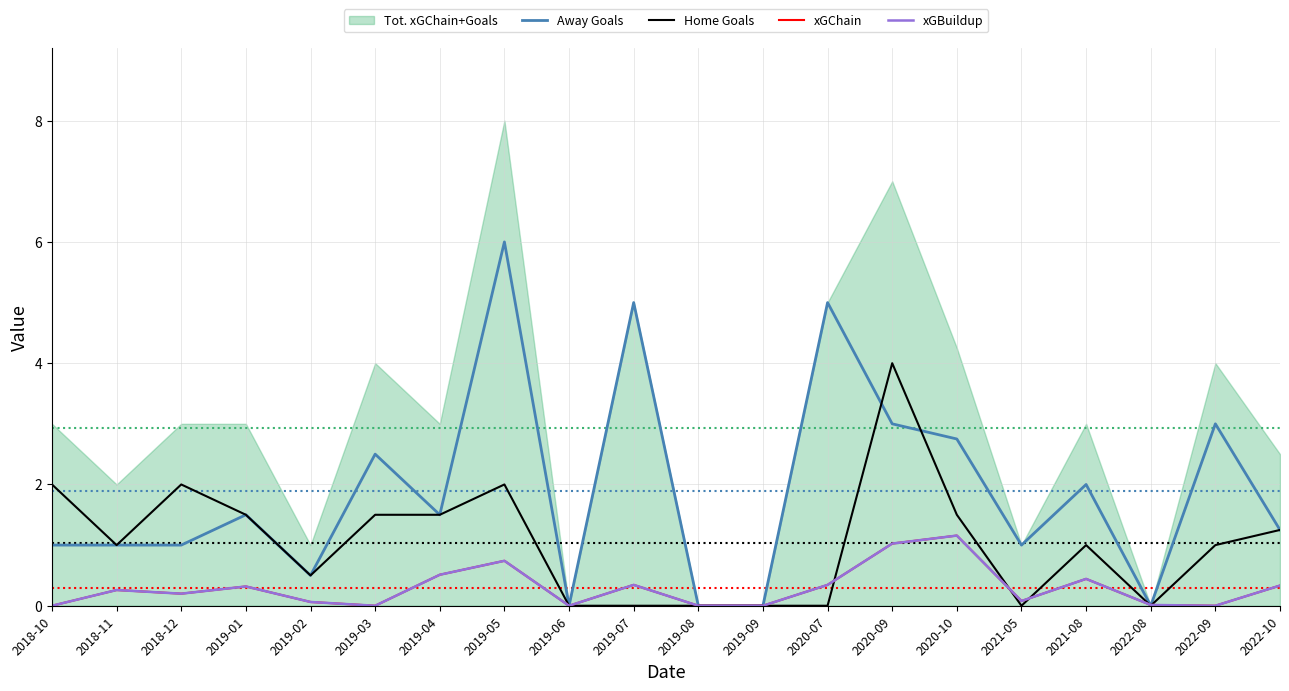

How many intersections are there between xGBuildup and Away Goals?

2